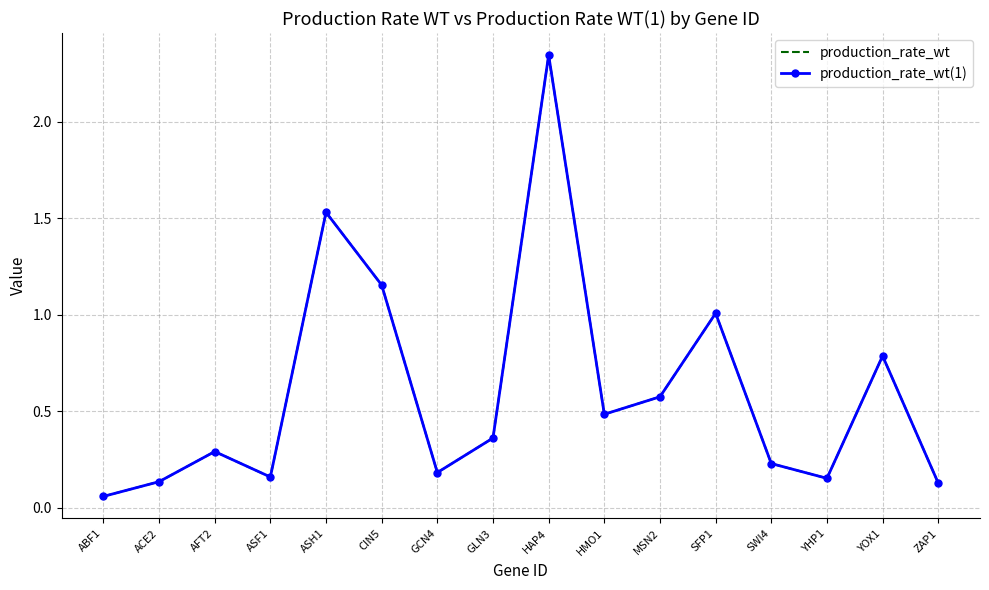

Between YHP1 and ZAP1, which series saw the biggest shift?

production_rate_wt